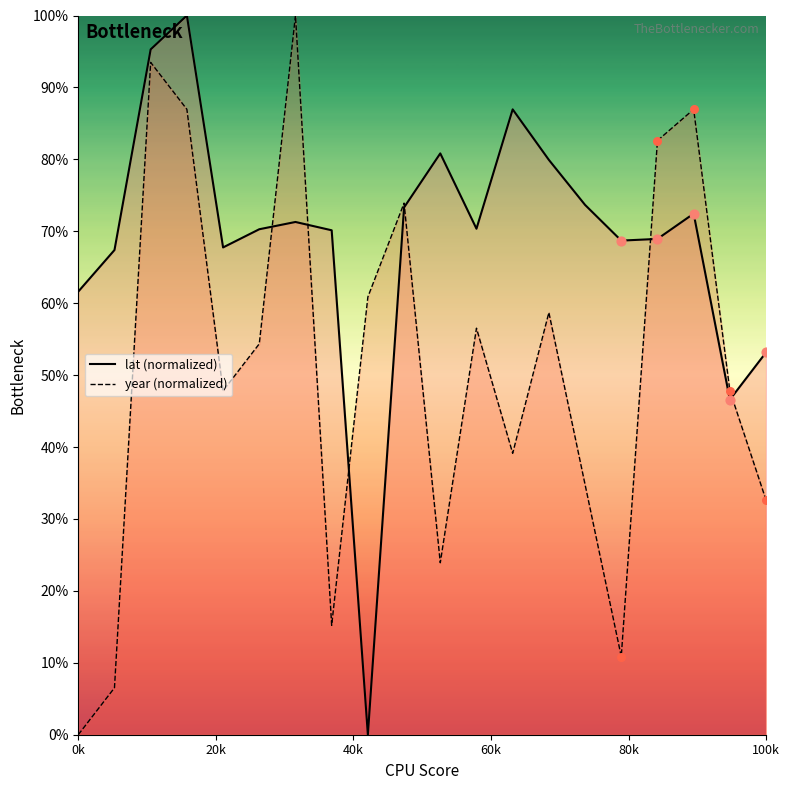

What are all the series names shown in the legend?

lat, year